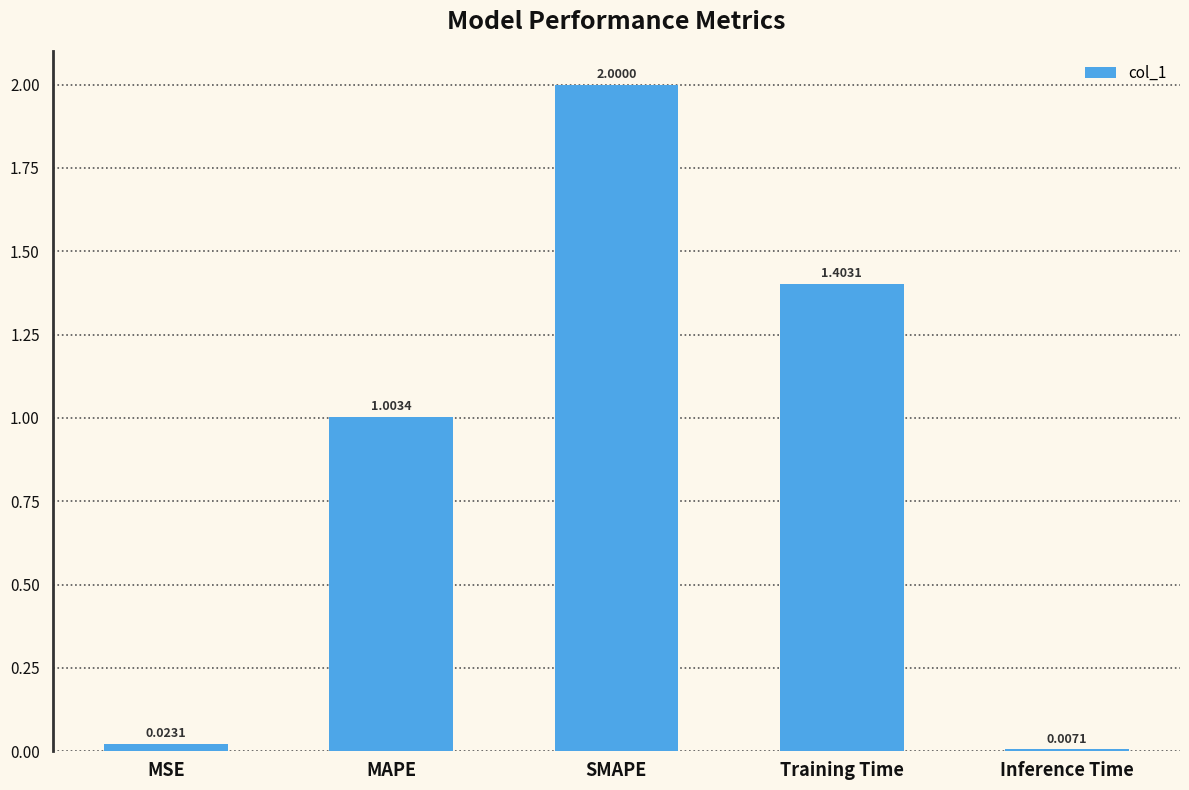

Which label corresponds to the smallest value in the chart?

Inference Time